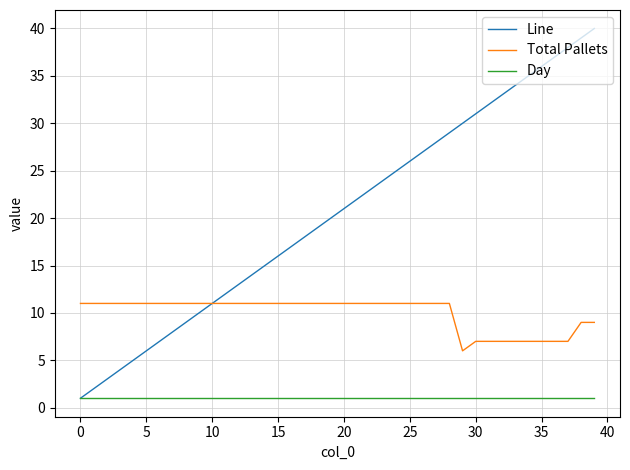

Which series has the largest total across all categories?

Line